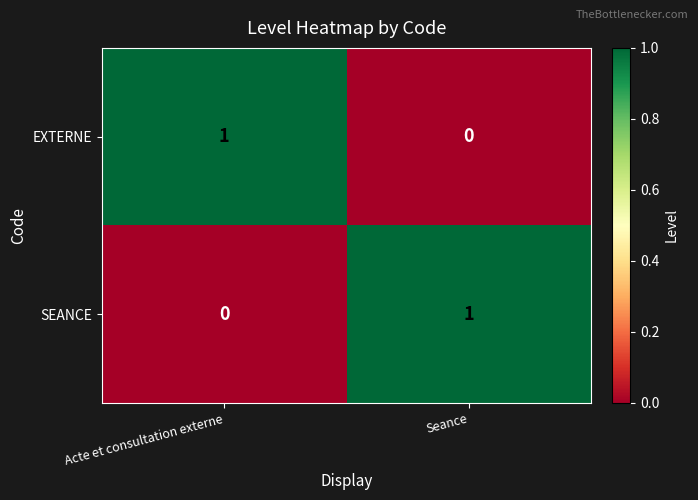

At Seance, list the series in order from smallest to largest.

EXTERNE, SEANCE